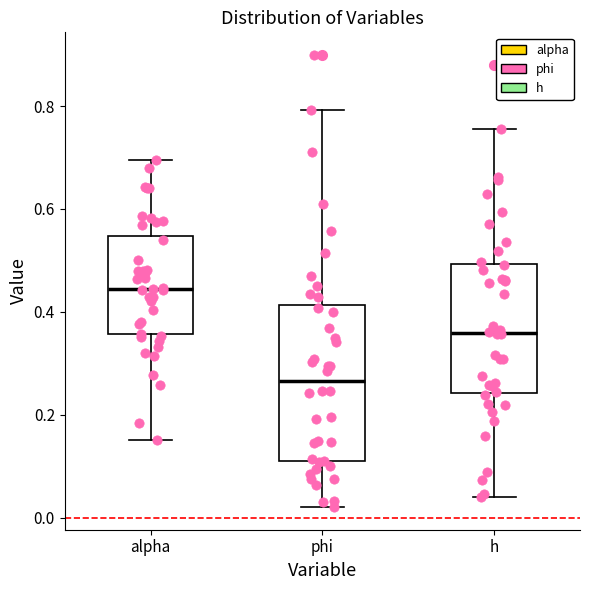

Reading left to right, read every box against the y-axis: the position of its median line, the range the box covers, and the ends of its whiskers. The values are not printed on the chart, so give them approximately, as read against the axis.

alpha: median 0.44, box 0.36 to 0.54, whiskers 0.16 to 0.70
phi: median 0.26, box 0.10 to 0.42, whiskers 0.02 to 0.80
h: median 0.36, box 0.24 to 0.50, whiskers 0.04 to 0.76